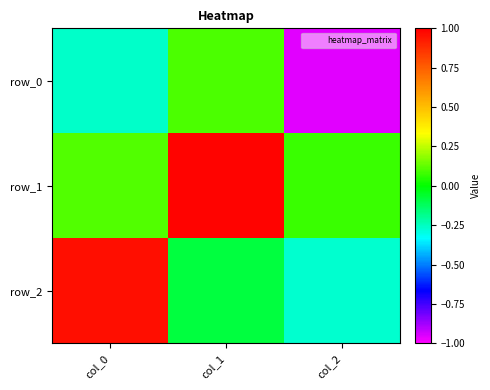

Where is row_1 nearest to the value 0?

col_2